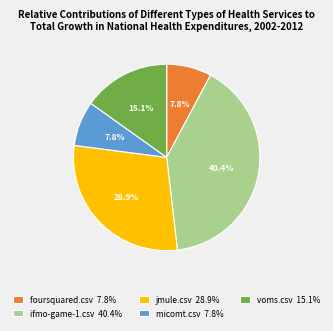

To the nearest percent, what is the average slice percentage?

20%